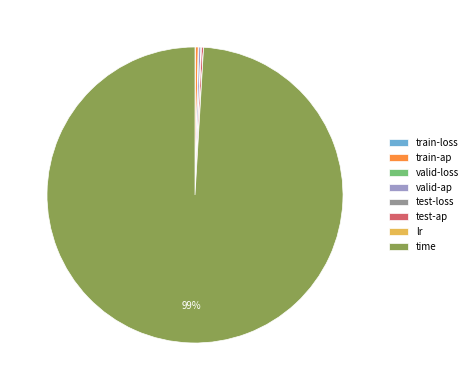

Which slice is the largest?

time